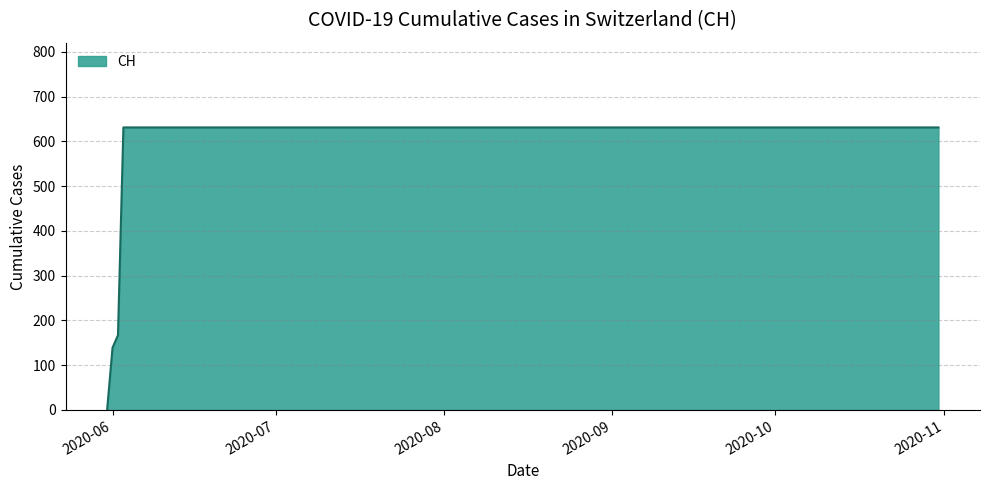

How many series are shown in this chart?

1